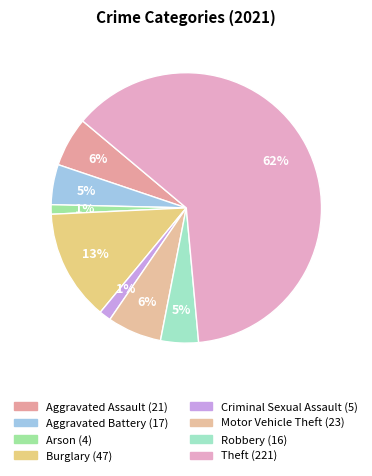

How many segments does this pie chart have?

8